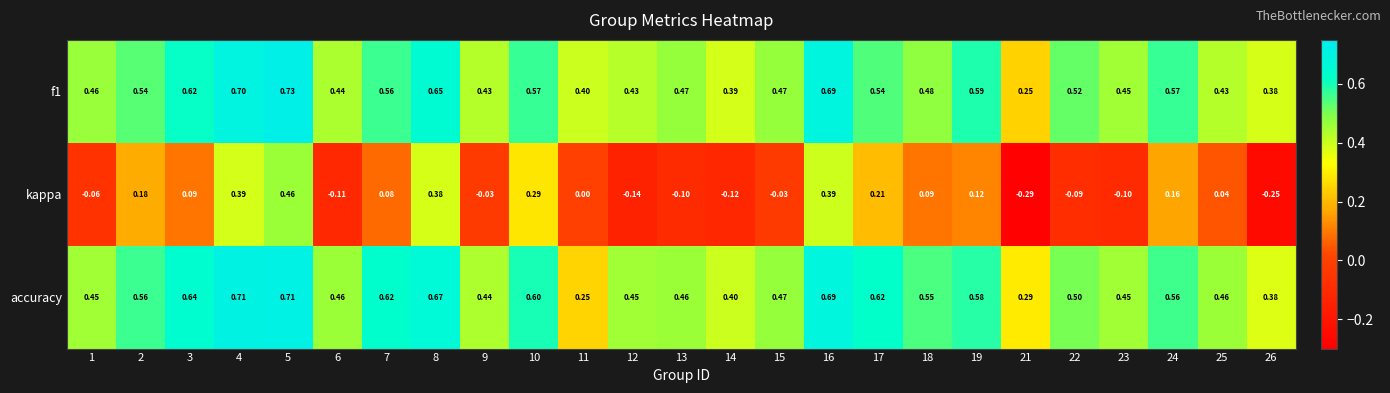

Which series changed the most between 14 and 17?

kappa